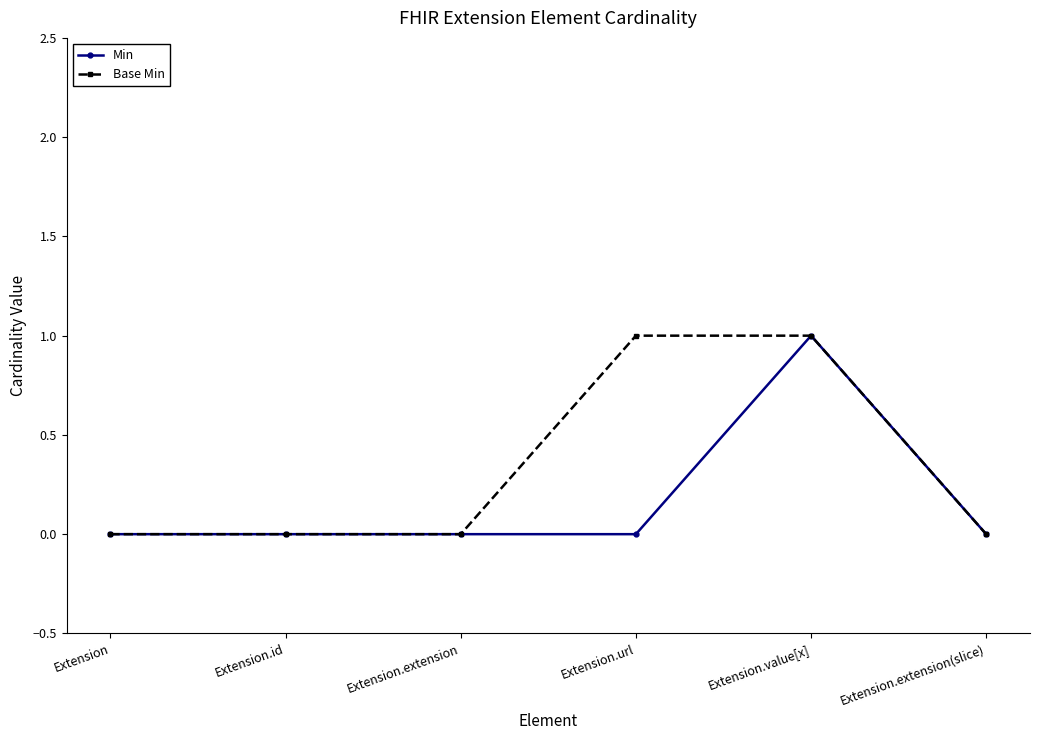

The Base Min series shows 1 at Extension.value[x]. True or false?

True